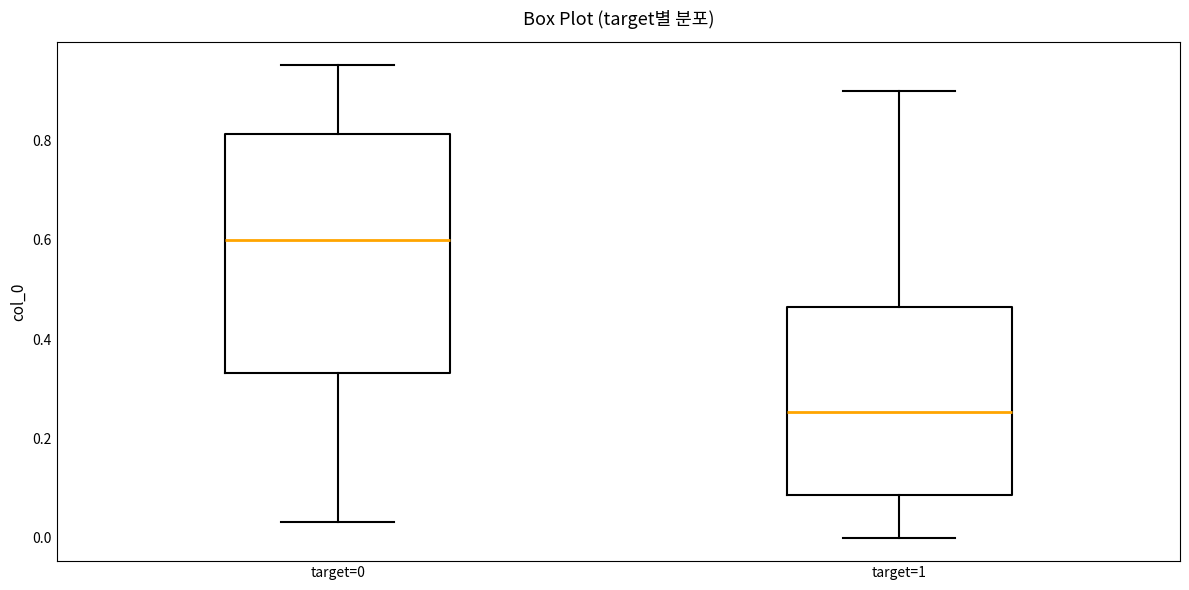

Reading left to right, read every box against the y-axis: the position of its median line, the range the box covers, and the ends of its whiskers. The values are not printed on the chart, so give them approximately, as read against the axis.

target=0: median 0.60, box 0.34 to 0.82, whiskers 0.04 to 0.96
target=1: median 0.26, box 0.08 to 0.46, whiskers 0.00 to 0.90